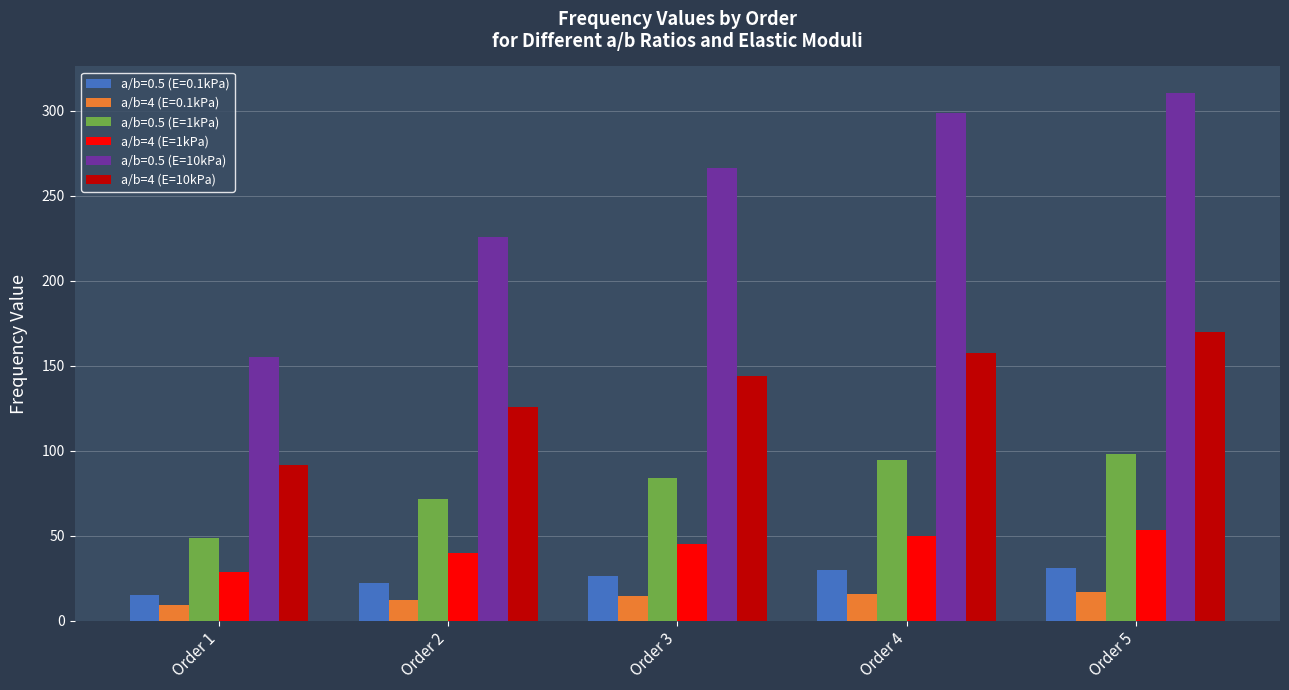

Where does the a/b=4 (E=1kPa) series first go above 45?

Order 3